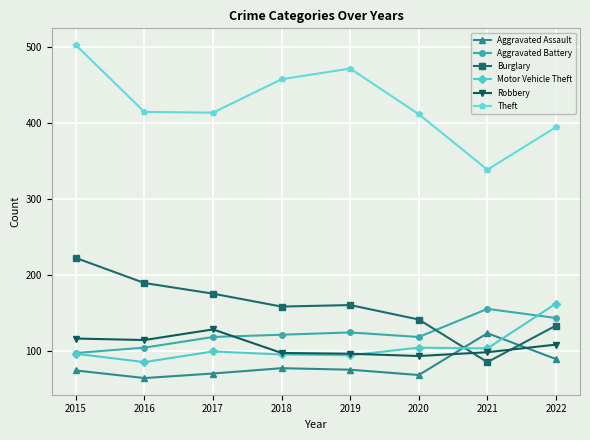

The Aggravated Battery series shows 105 at 2016. True or false?

True